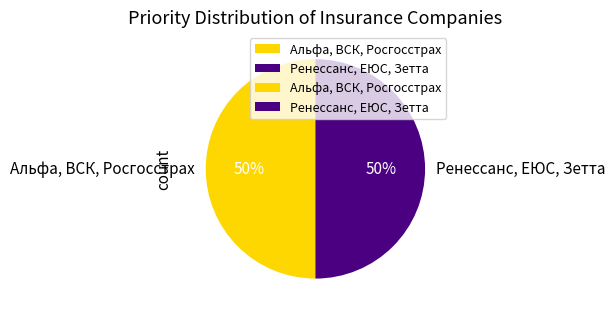

To the nearest percent, what percentage of the pie is Ренессанс, ЕЮС, Зетта?

50%